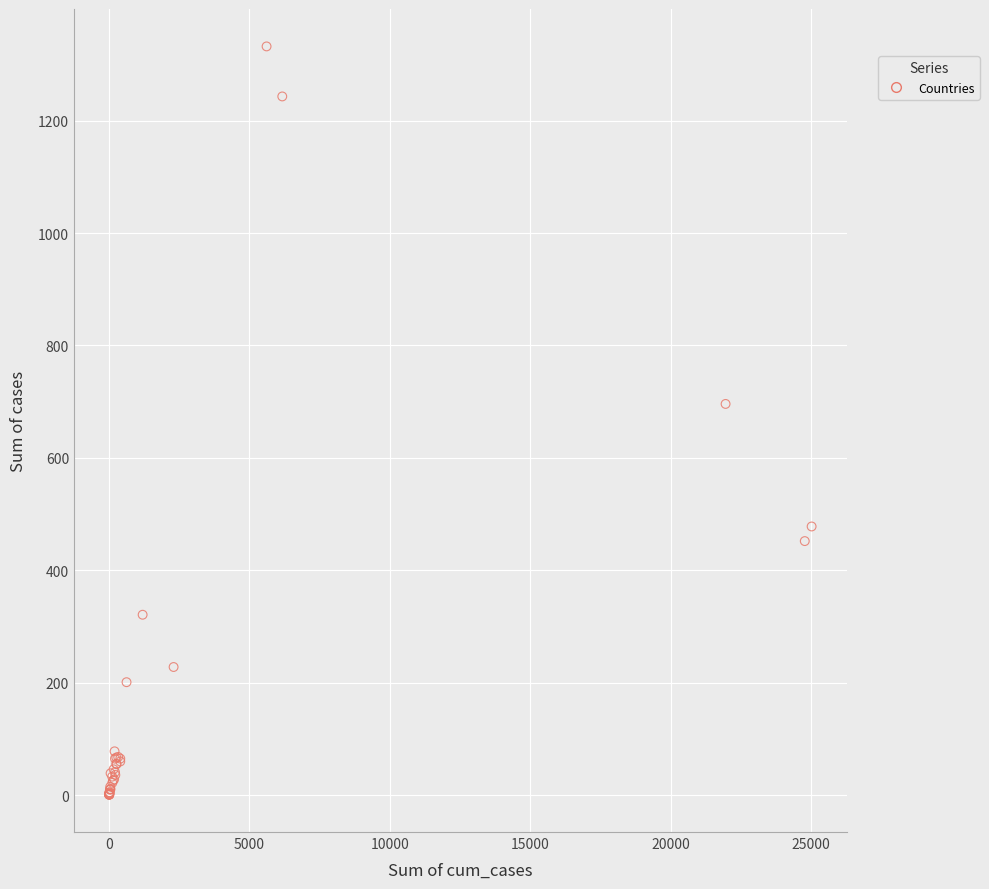

What Y value in the scatter plot is closest to 666?

696